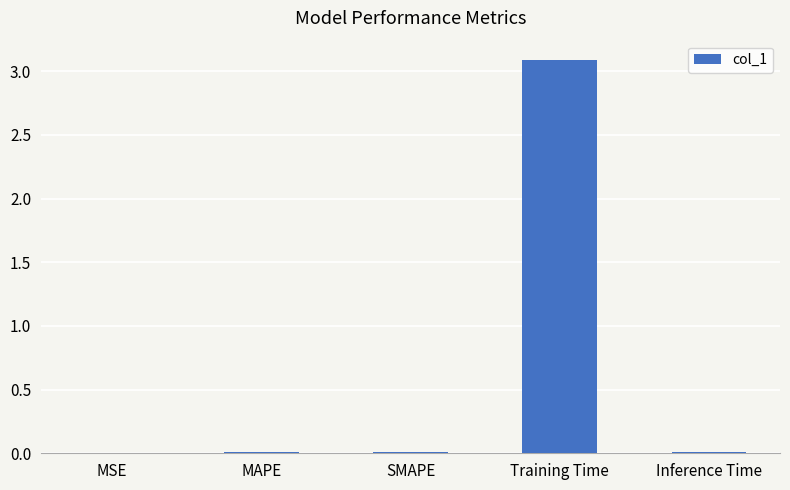

What is the sum of all values?

3.1